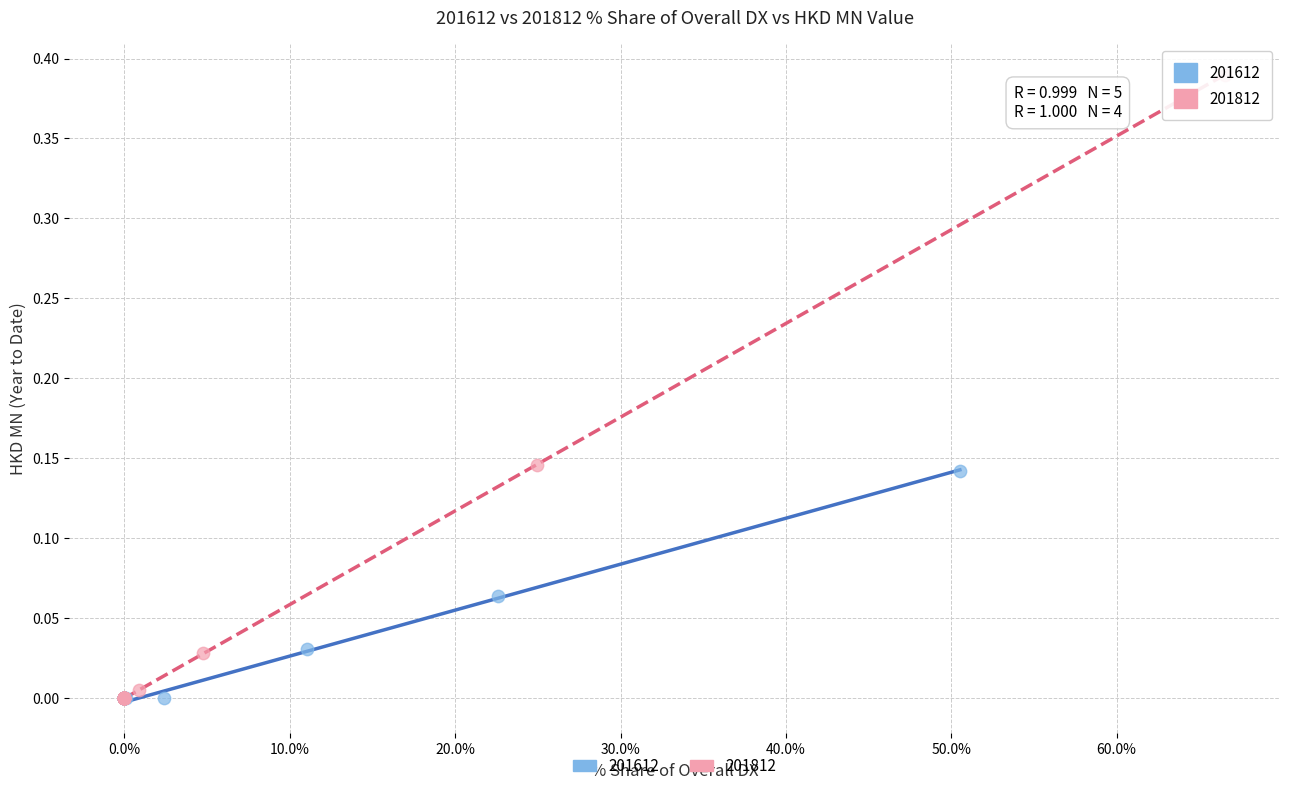

What are all the series names shown in the legend?

201612, 201812